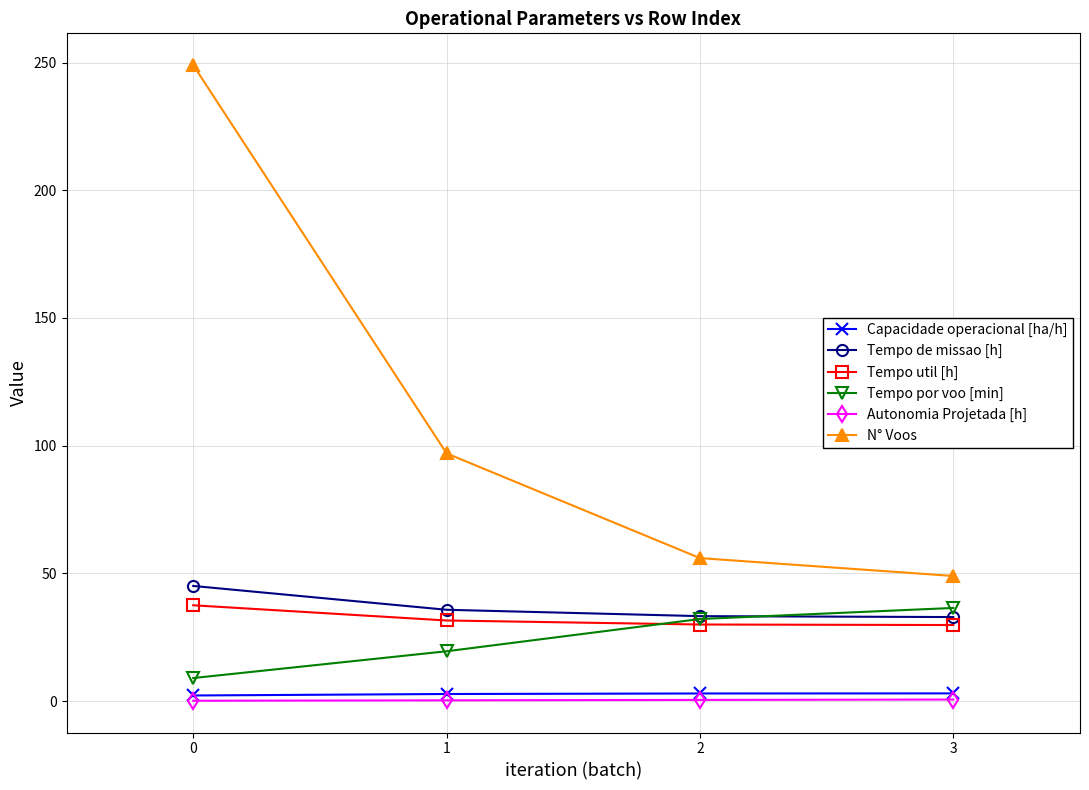

What is the spread (max minus min) of values at 3?

48.4